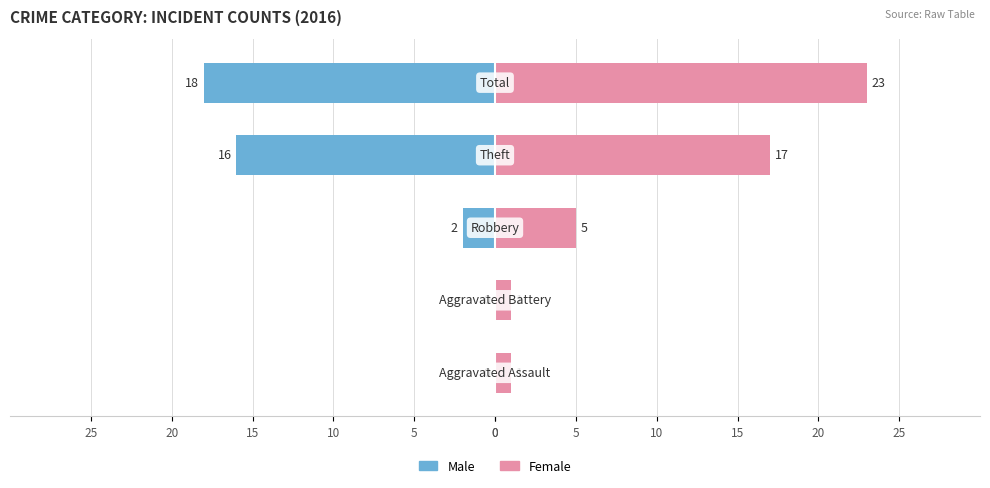

True or false: Female has a value of 1 at 5.

True